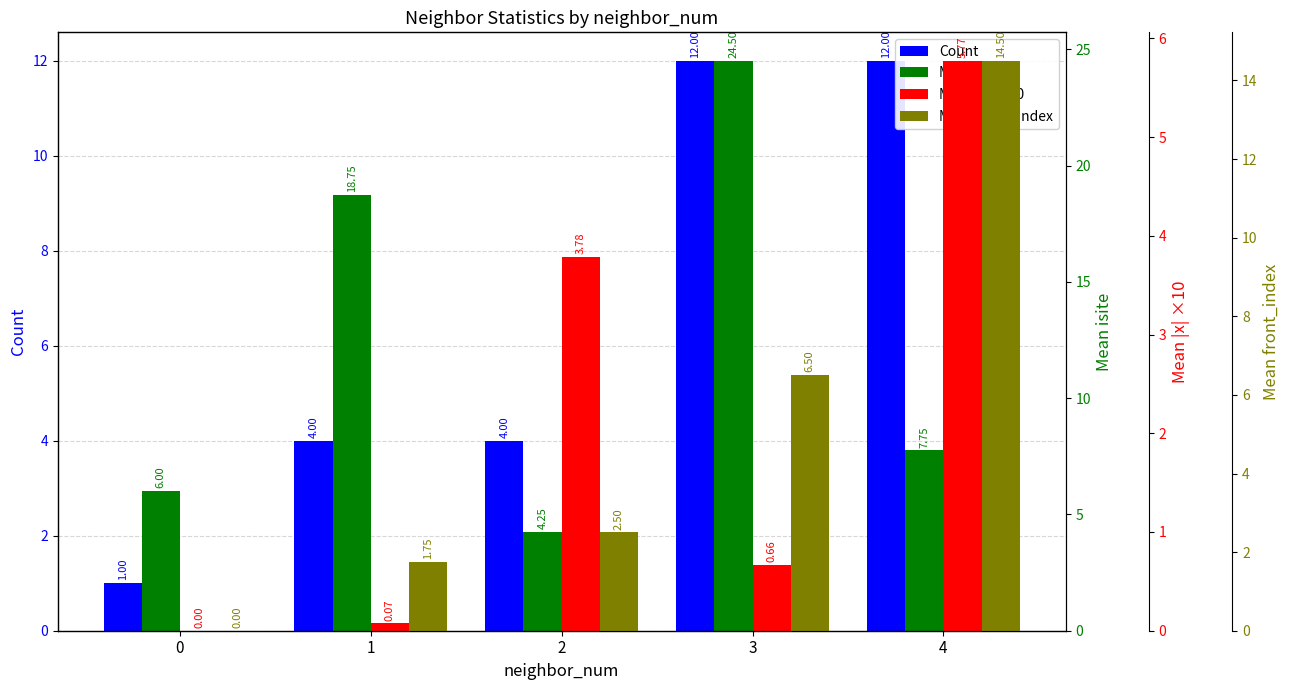

What is the sum of all Mean front_index values?

25.2